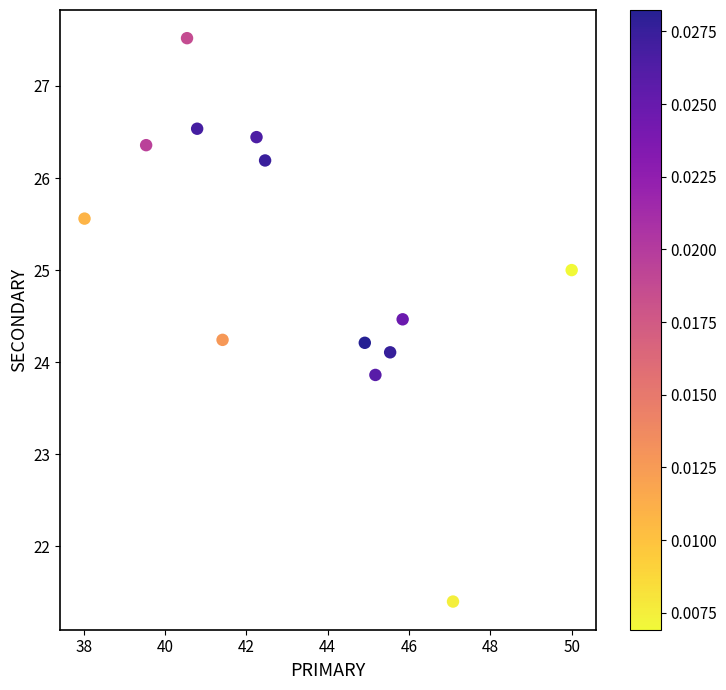

What is the range of Y values (max minus min)?

6.1